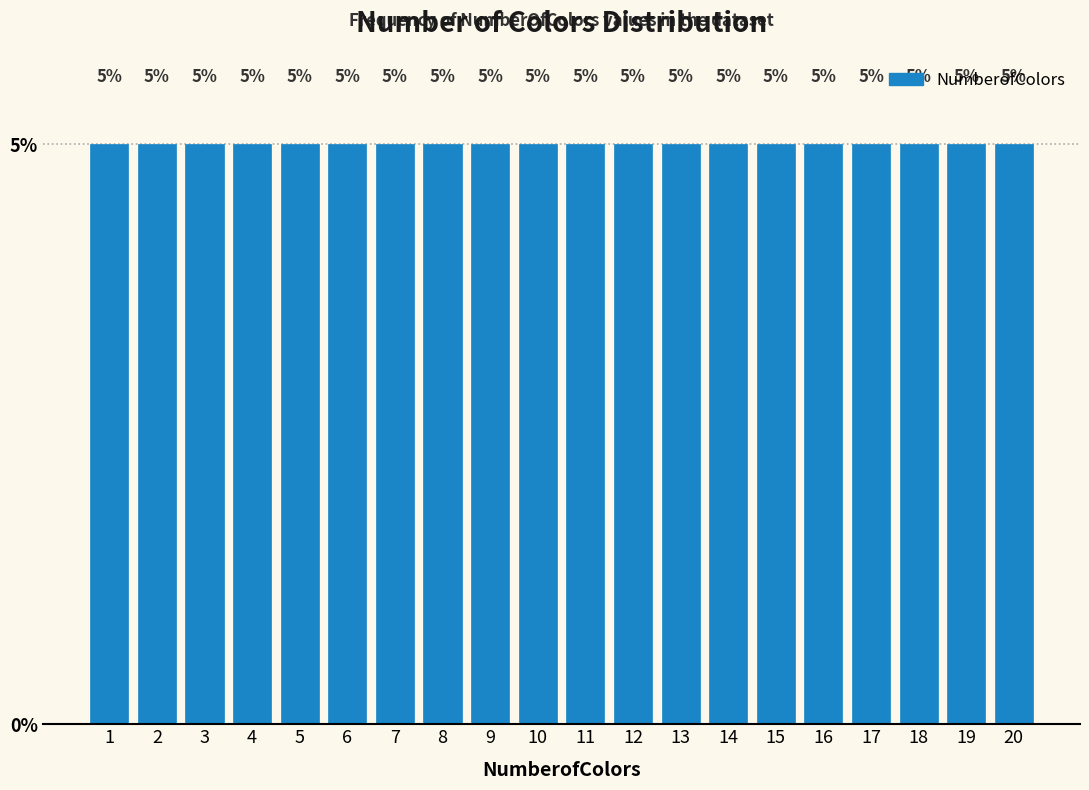

Reading left to right, list every bar in this chart as the range it spans on the x-axis followed by its height.

0.5 to 1.5: 5
1.5 to 2.5: 5
2.5 to 3.5: 5
3.5 to 4.5: 5
4.5 to 5.5: 5
5.5 to 6.5: 5
6.5 to 7.5: 5
7.5 to 8.5: 5
8.5 to 9.5: 5
9.5 to 10.5: 5
10.5 to 11.5: 5
11.5 to 12.5: 5
12.5 to 13.5: 5
13.5 to 14.5: 5
14.5 to 15.5: 5
15.5 to 16.5: 5
16.5 to 17.5: 5
17.5 to 18.5: 5
18.5 to 19.5: 5
19.5 to 20.5: 5